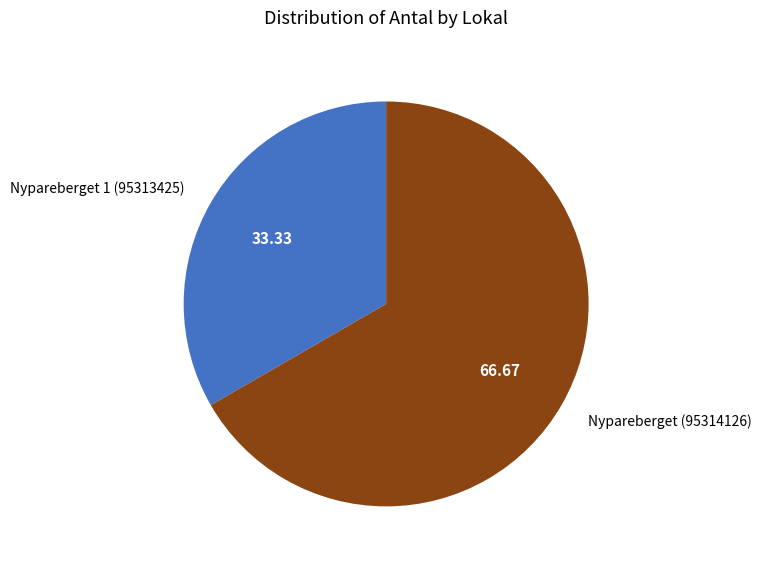

Which category has the biggest portion of the pie?

Nypareberget (95314126)